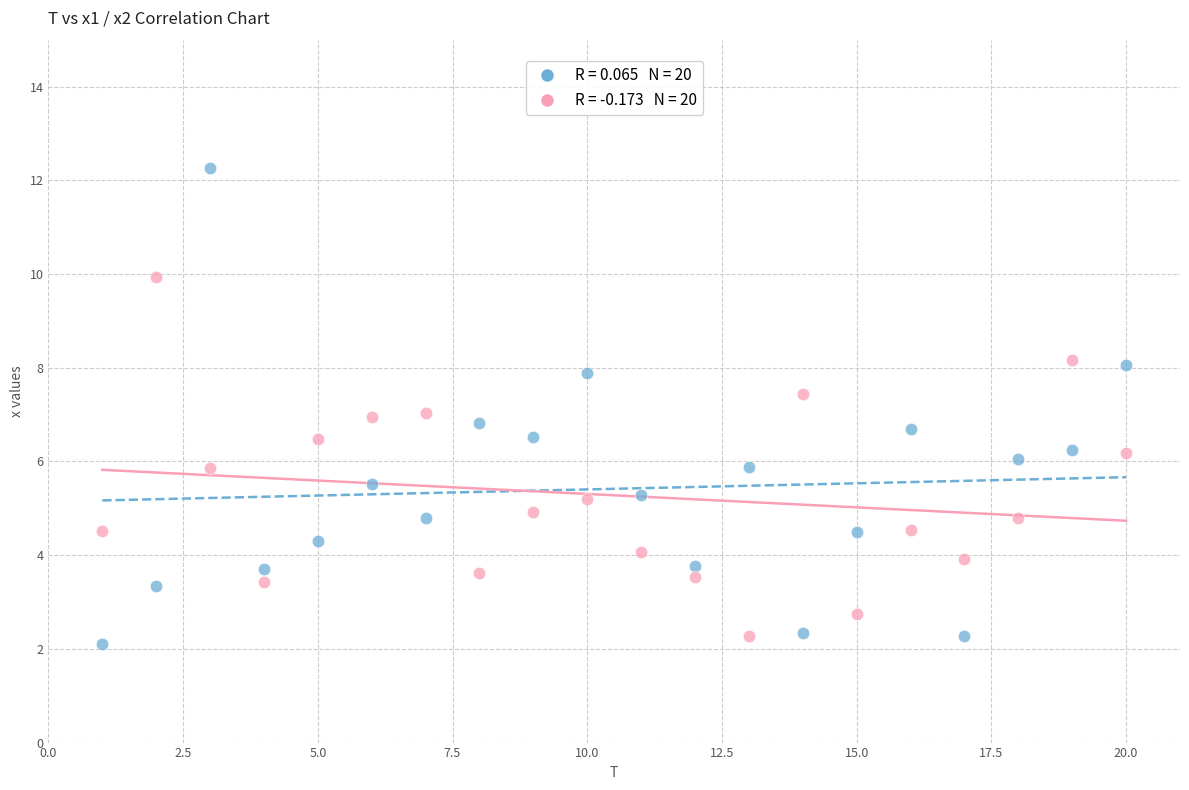

Across all data points, what is the range of Y values (max minus min)?

10.1